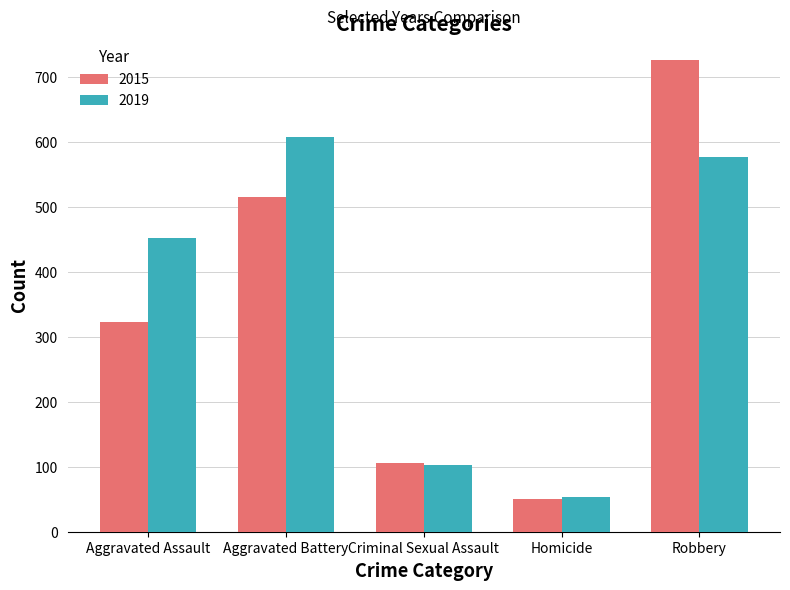

True or false: 2015 has a value of 1136 at Robbery.

False